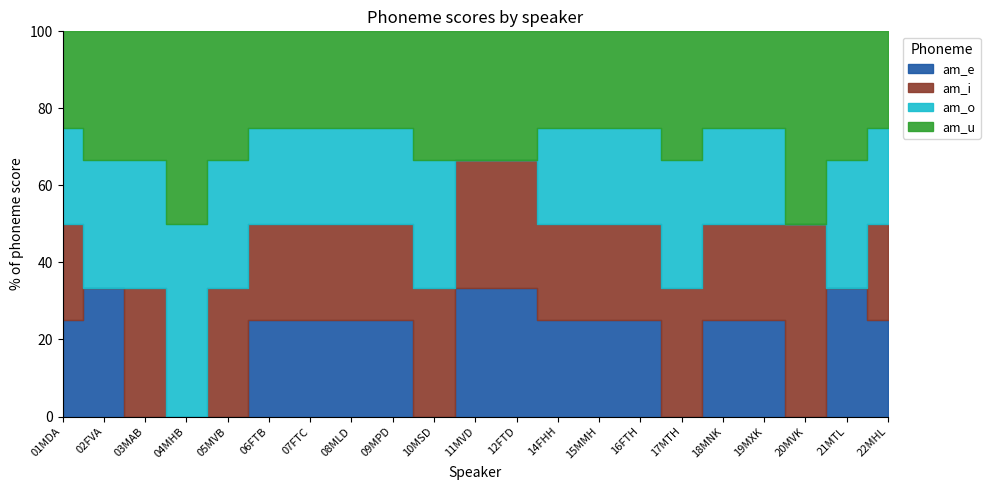

How many values in am_i are above zero?

18